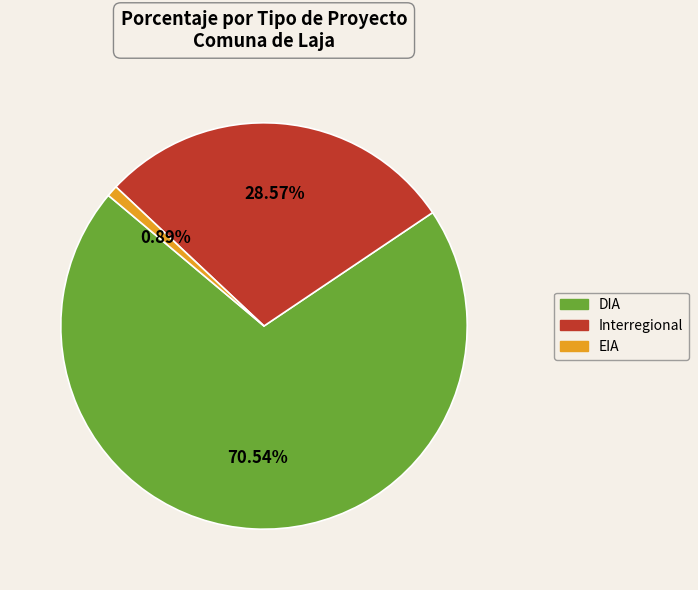

Does DIA account for over 50% of the chart?

Yes